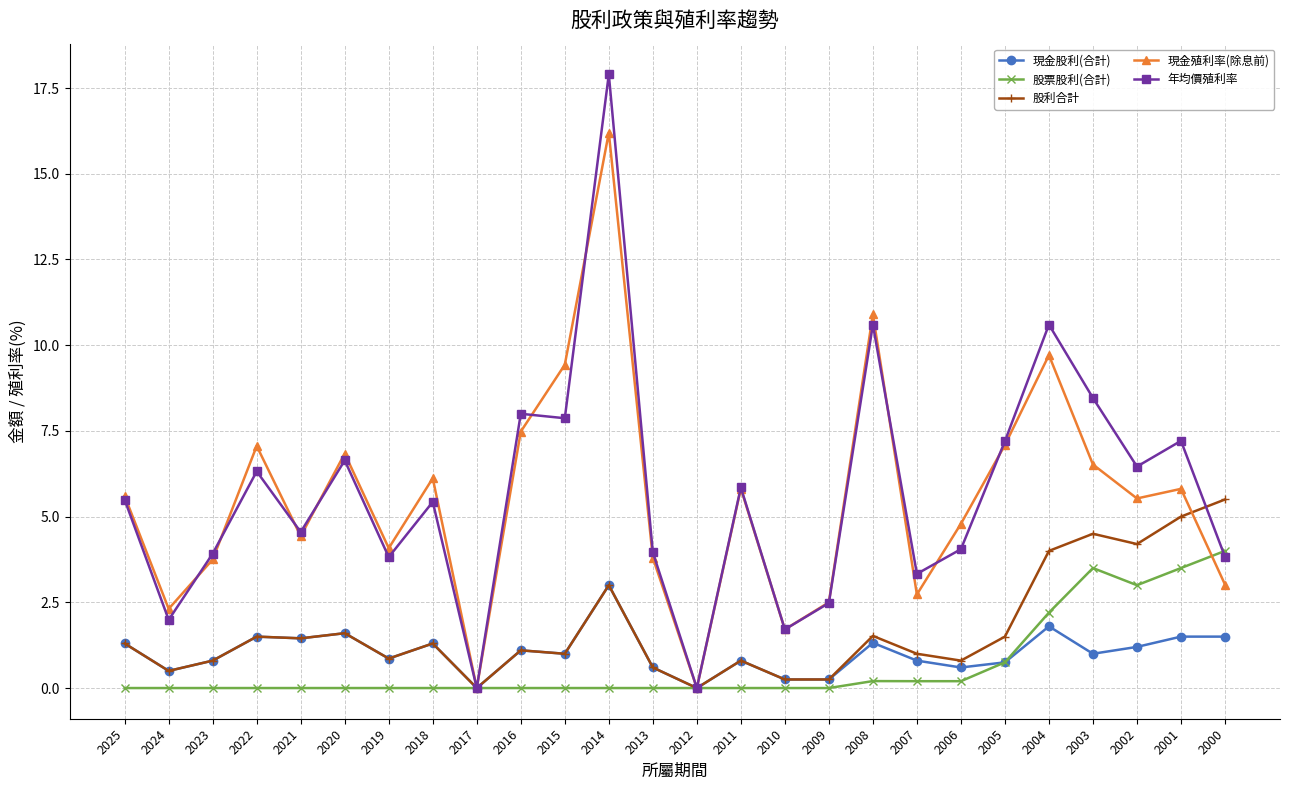

What is the difference between the highest and lowest values at 2020?

6.8